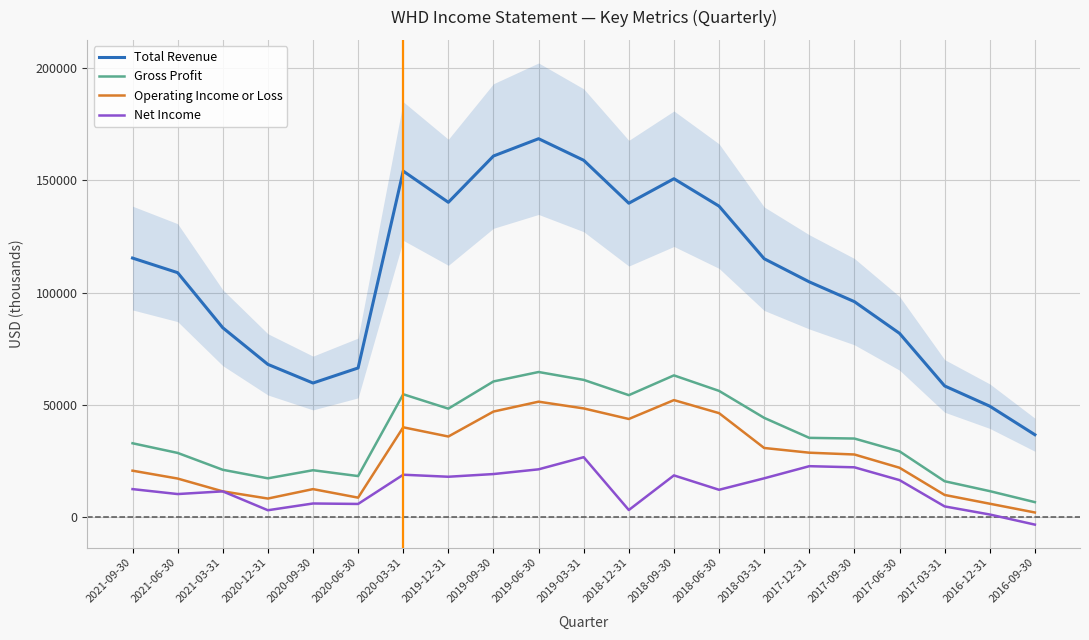

Rank the series by their maximum value, from highest to lowest.

Total Revenue, Gross Profit, Operating Income or Loss, Net Income